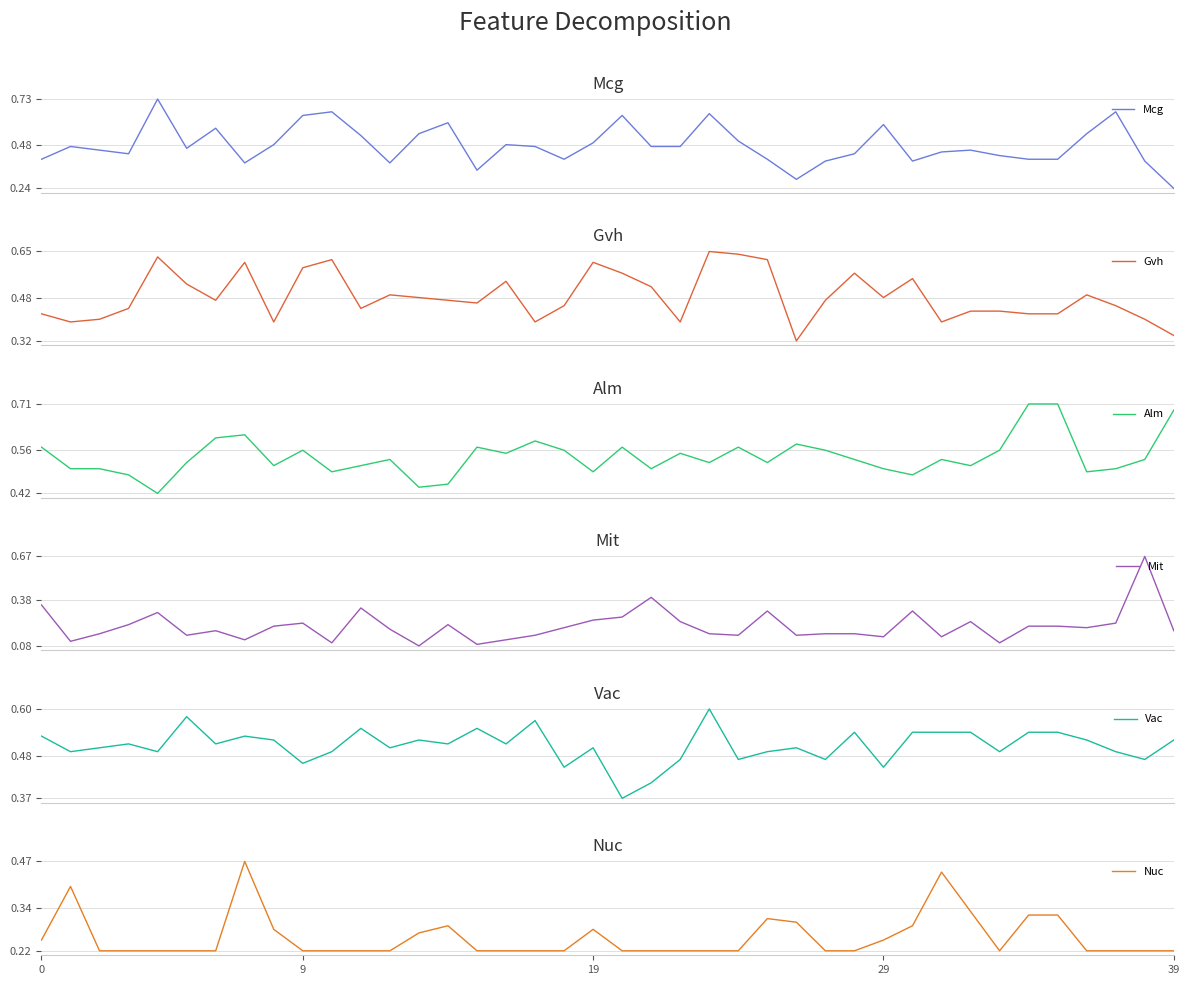

What is the average value of the Vac series?

0.5